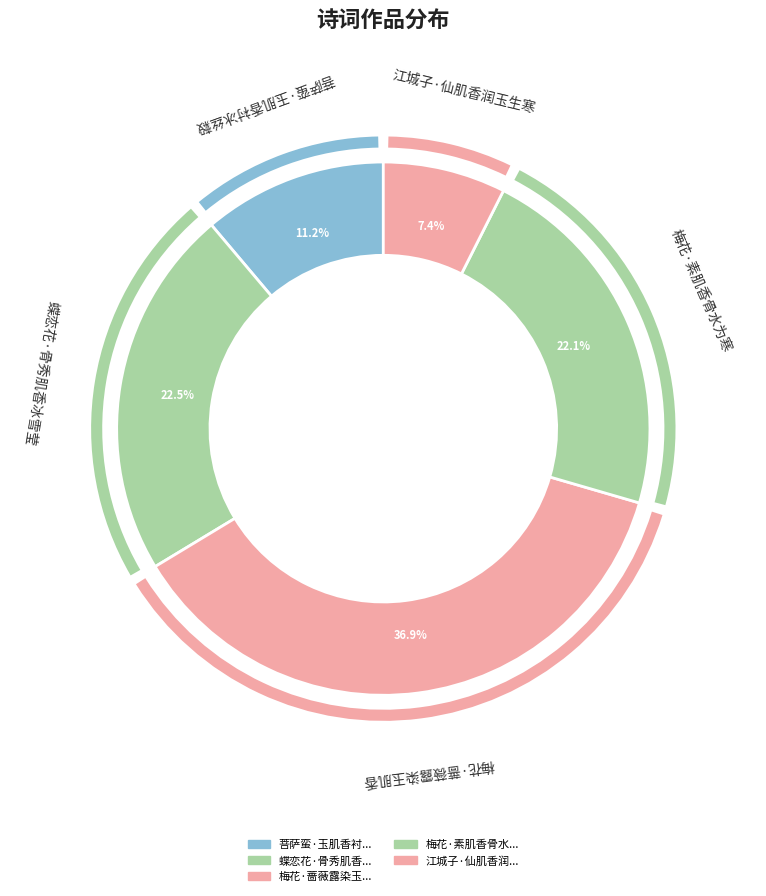

To the nearest percent, what is the average slice percentage?

20%